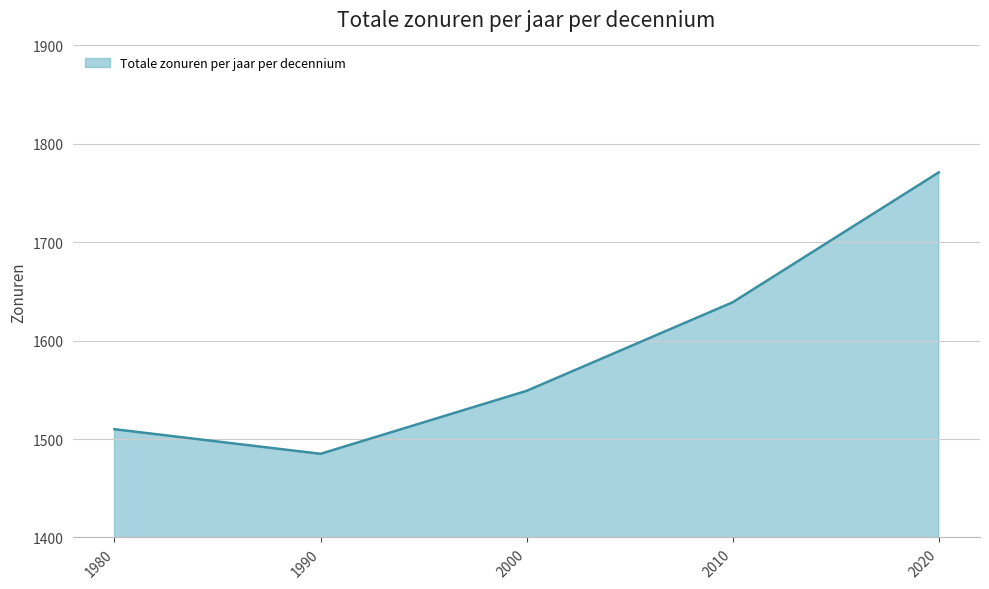

Which category has the lowest value across all series?

1990